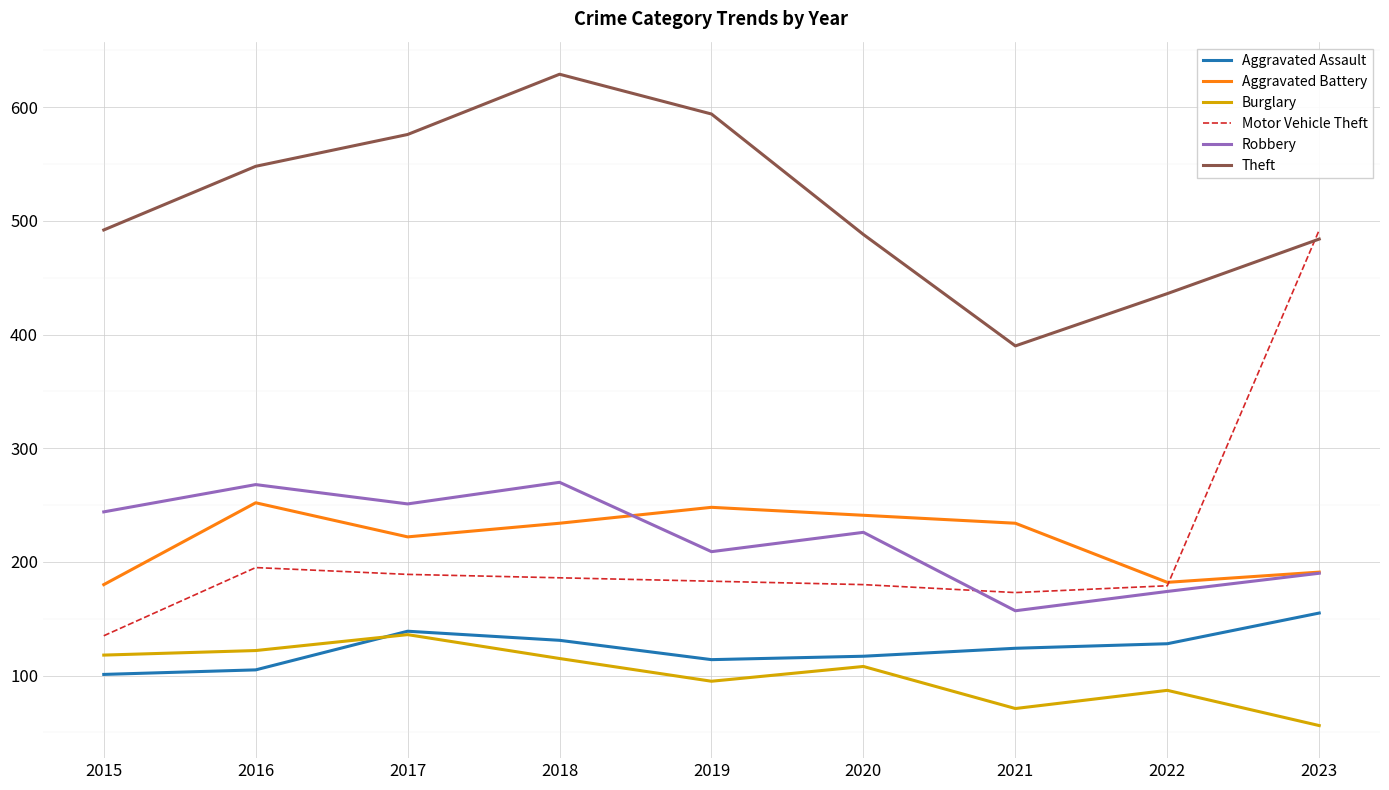

What are all the series names shown in the legend?

Aggravated Assault, Aggravated Battery, Burglary, Motor Vehicle Theft, Robbery, Theft